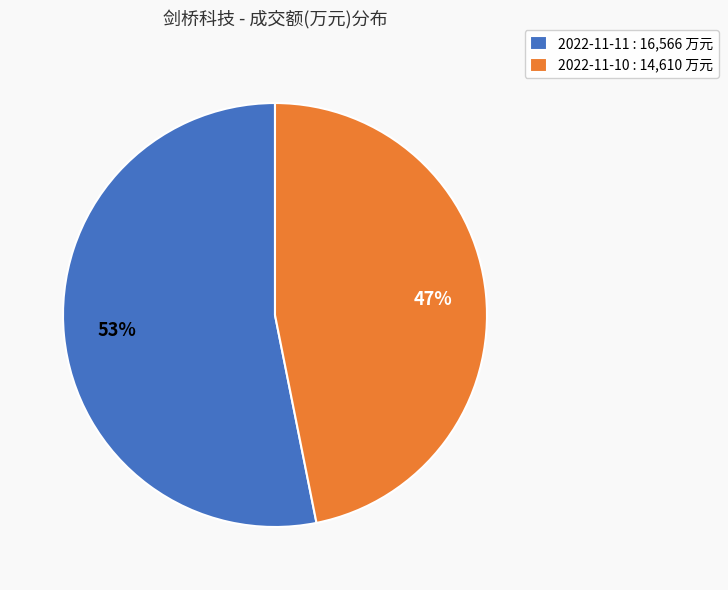

Is there a majority slice in this chart?

Yes